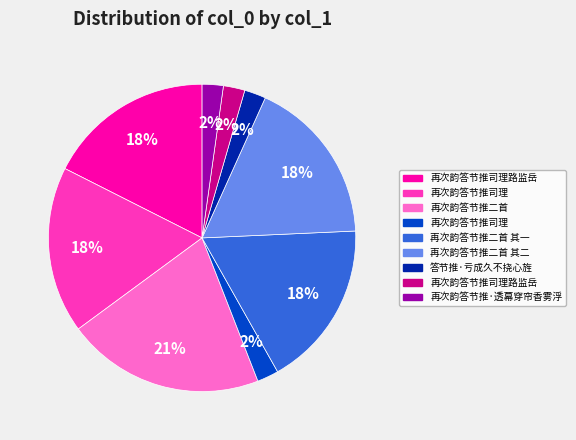

To the nearest percent, what is the difference between the largest and smallest slice percentages?

19%